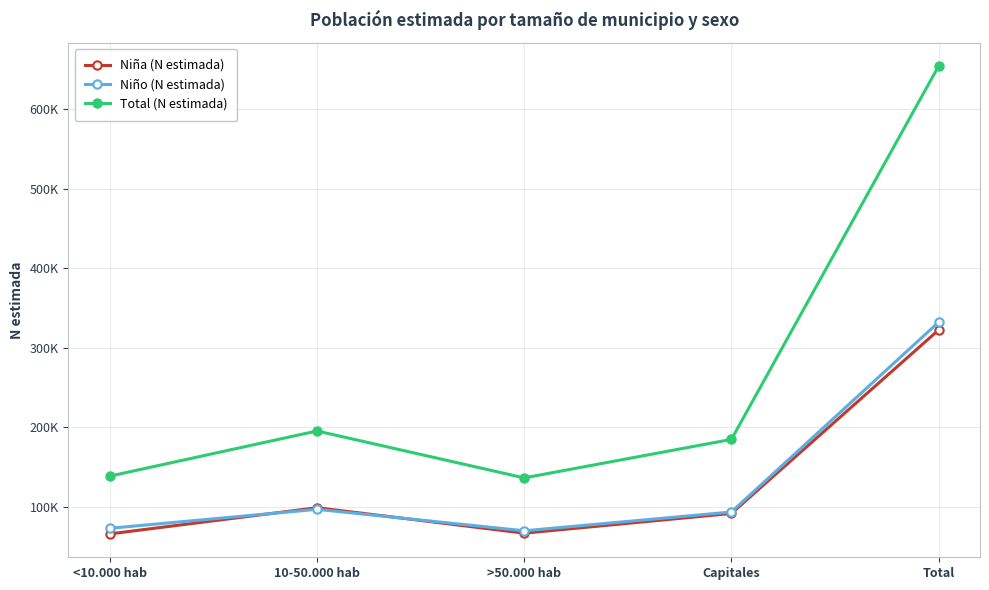

What are all the series names shown in the legend?

Niña (N estimada), Niño (N estimada), Total (N estimada)